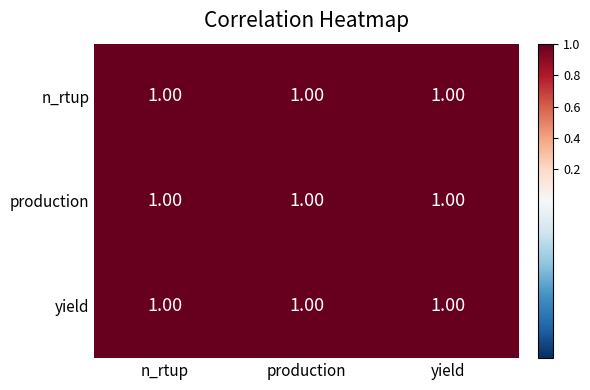

Is the value of production at production greater than the value of yield at n_rtup?

Yes